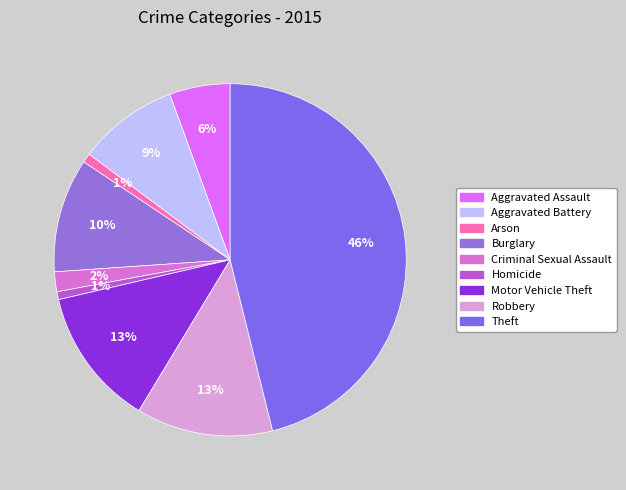

Do Robbery and Burglary together represent more than half of the pie?

No